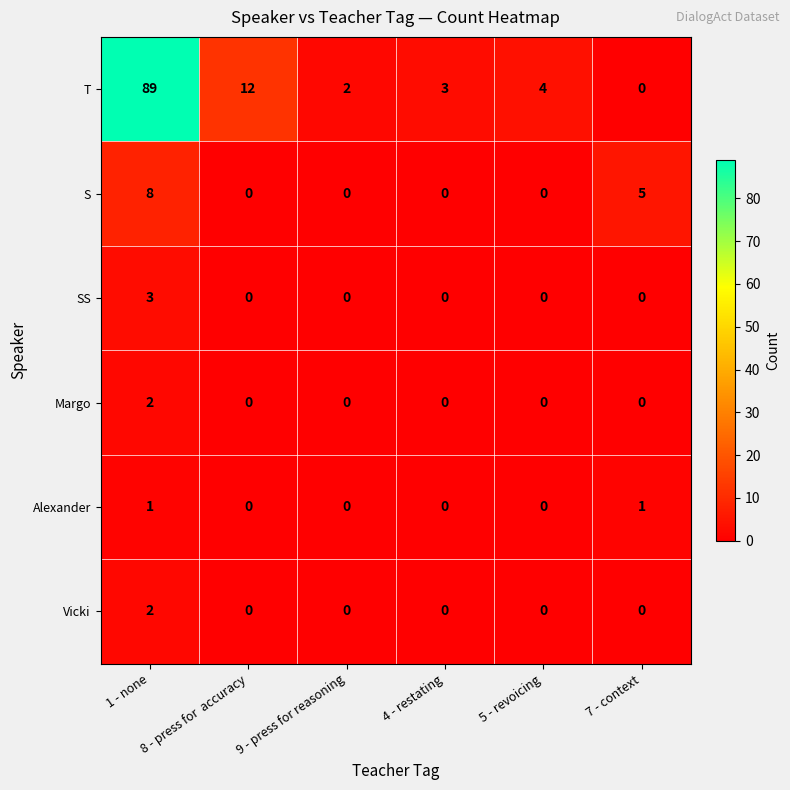

What is the total value across all series at 1 - none?

105